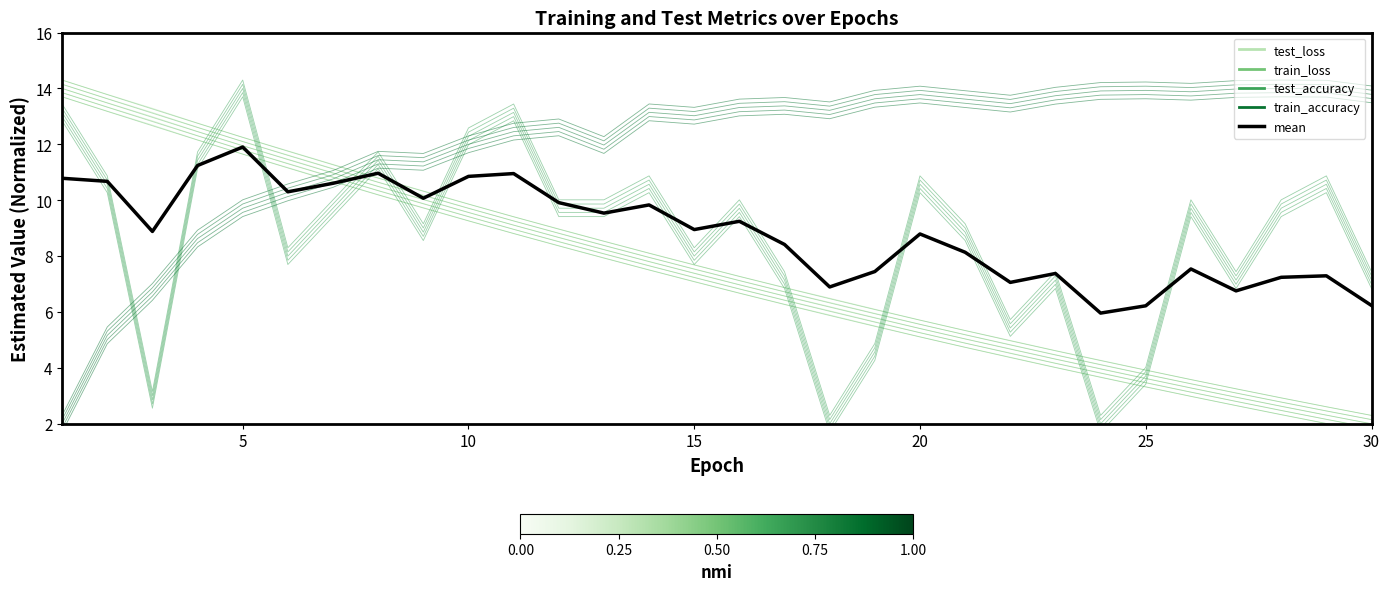

The value of mean at 7 is 6.2. True or false?

False